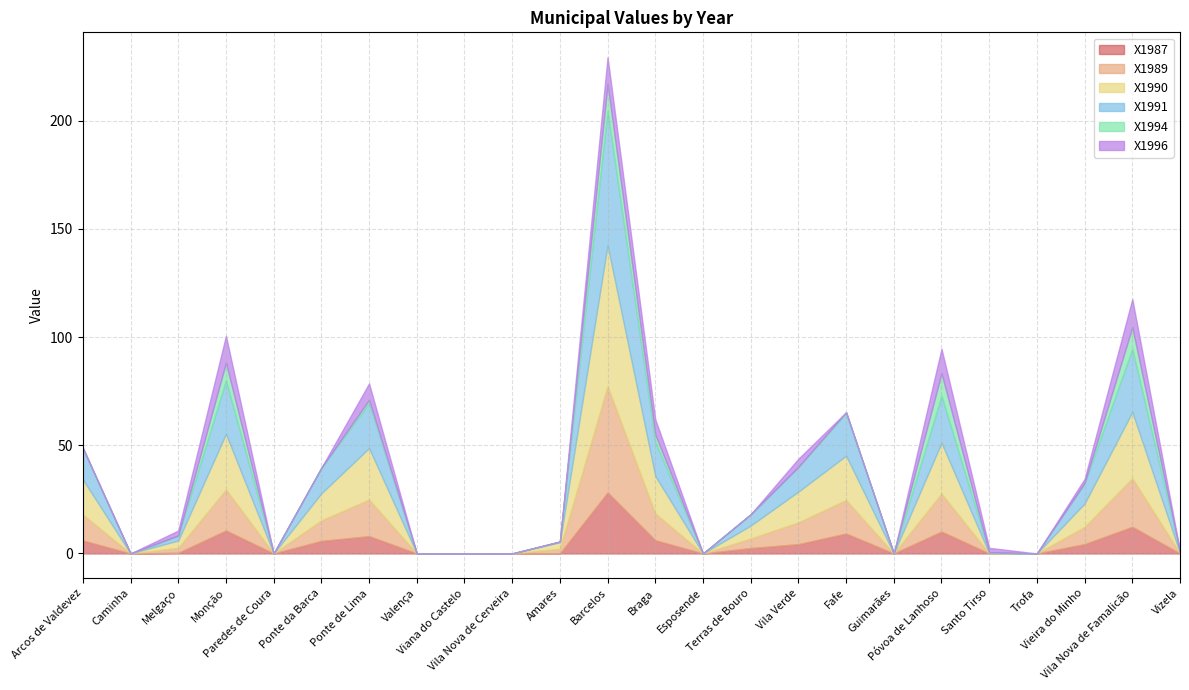

What is the total value across all series at Ponte da Barca?

39.6